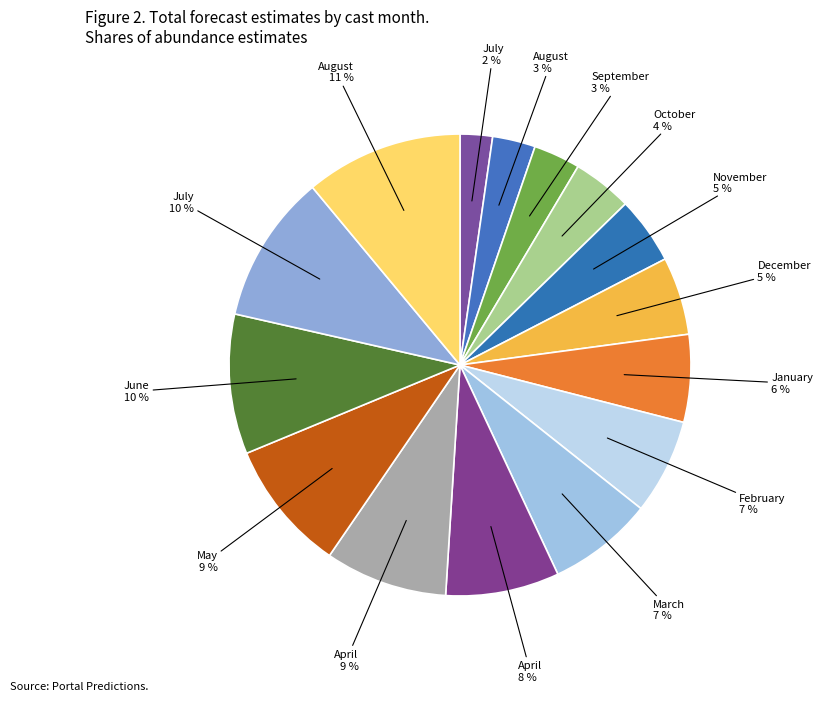

Count the number of slices in the pie.

15